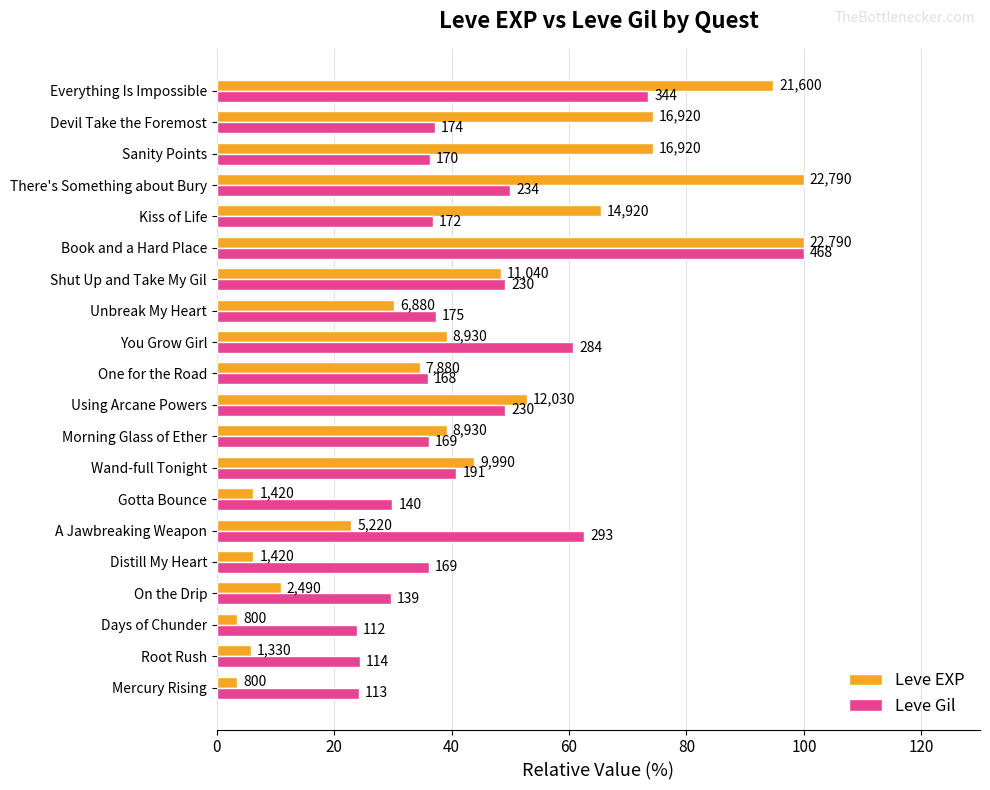

List the series in order of their peak value, highest first.

Leve EXP, Leve Gil